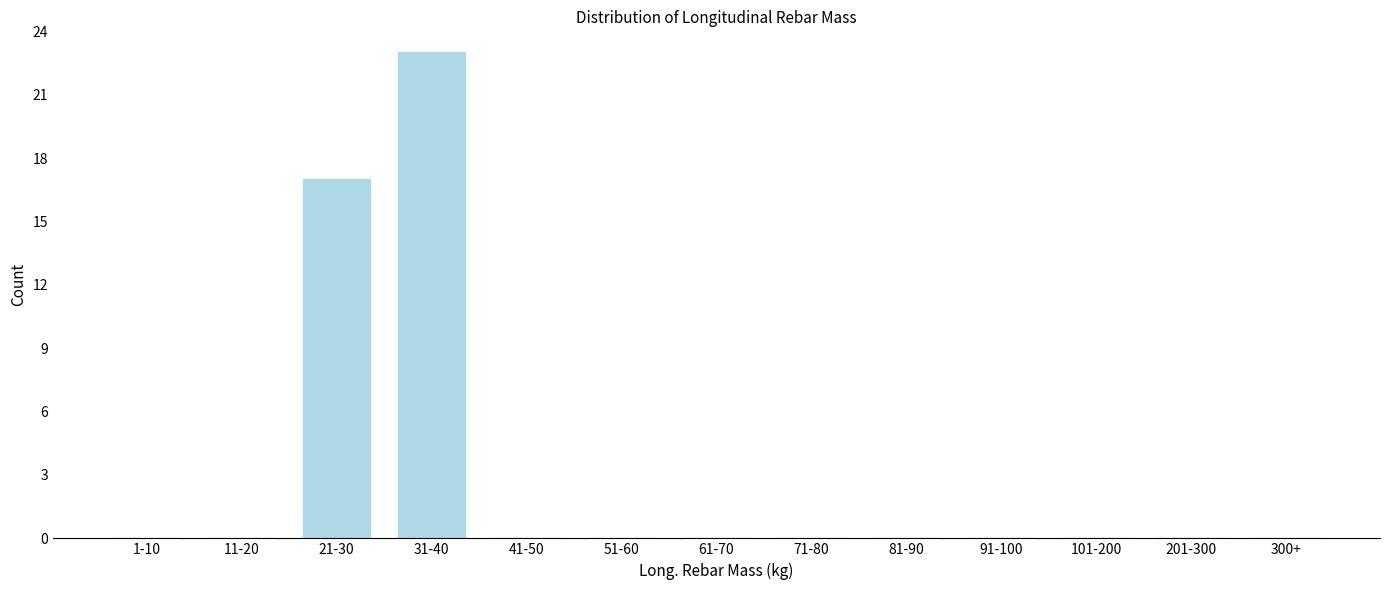

Reading left to right, transcribe all the data shown in this chart.

1-10=0	11-20=0	21-30=17	31-40=23	41-50=0	51-60=0	61-70=0	71-80=0	81-90=0	91-100=0	101-200=0	201-300=0	300+=0